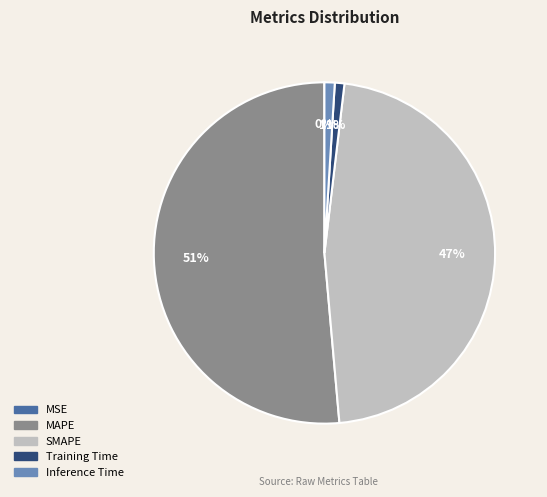

True or false: SMAPE accounts for 34% of the total.

False